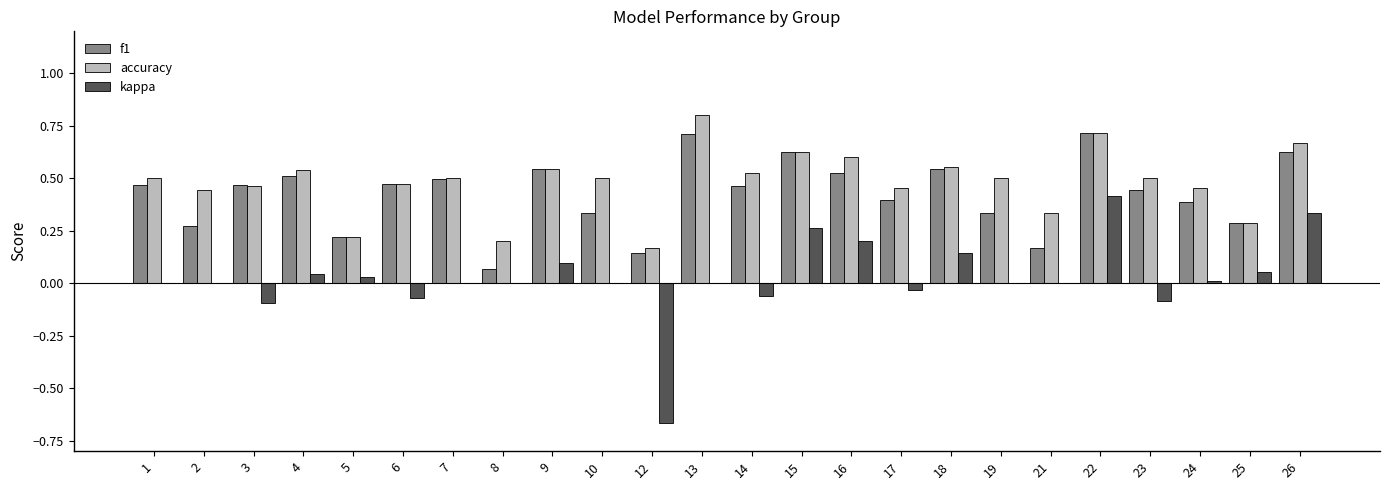

Is the value of f1 at 23 greater than the value of kappa at 5?

Yes